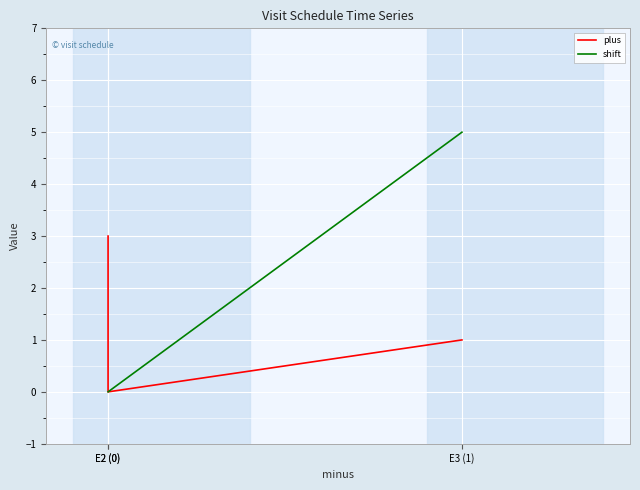

Is it true that shift equals 0 at E2 (0)?

True